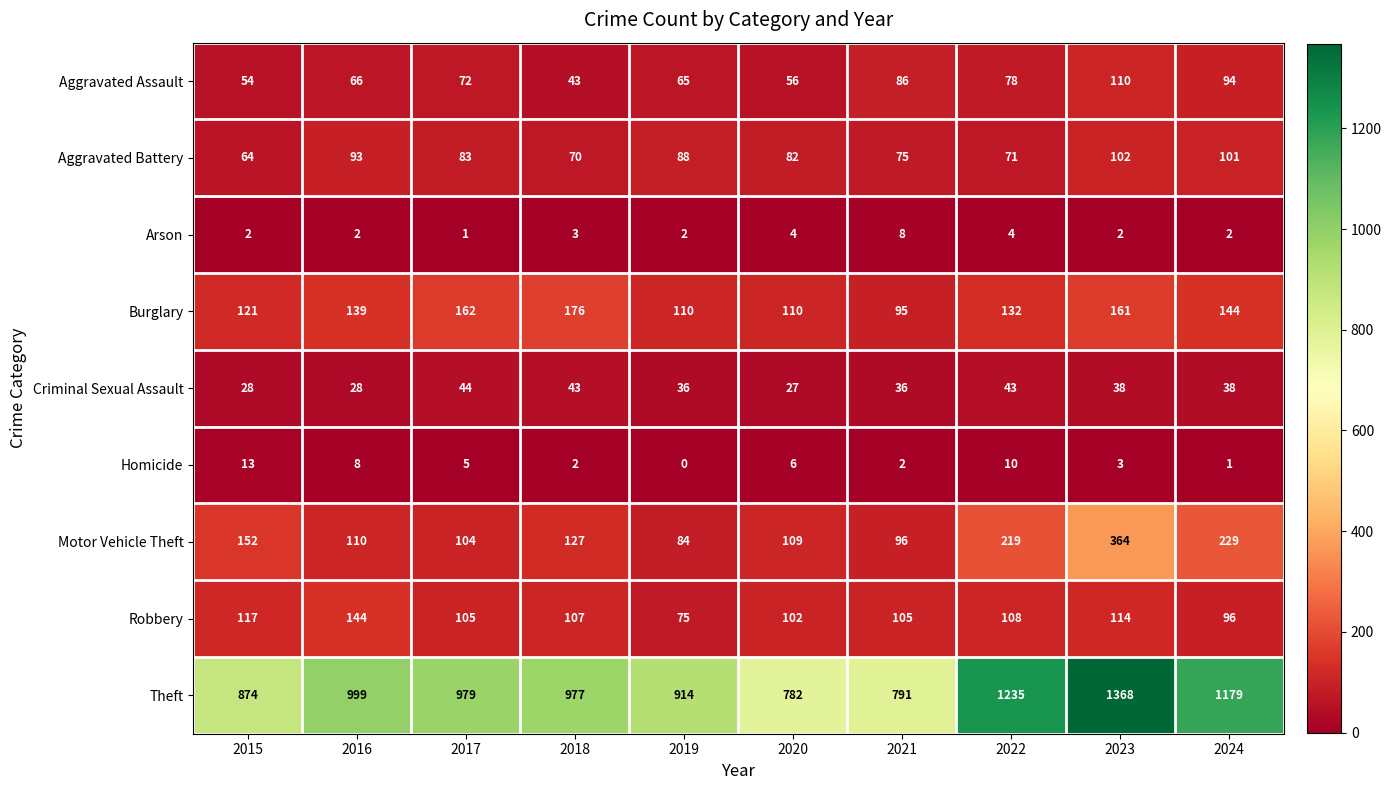

What is the difference between the second highest and second lowest values in the Theft series?

444